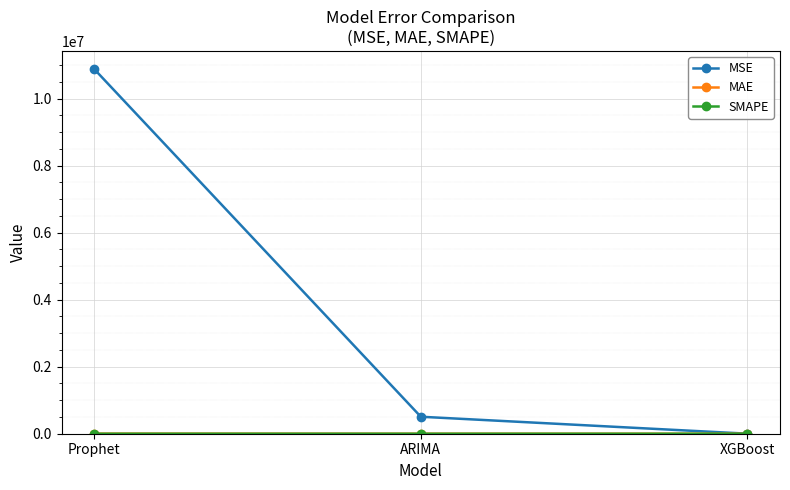

At which category is the sum across all series the highest?

Prophet